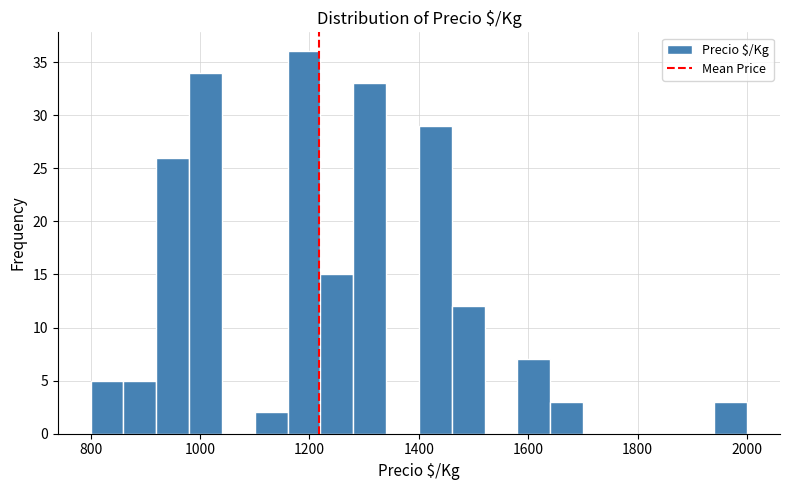

Around what value on the x-axis is the tallest bar? Give the approximate position of its centre, as read against the axis.

1200